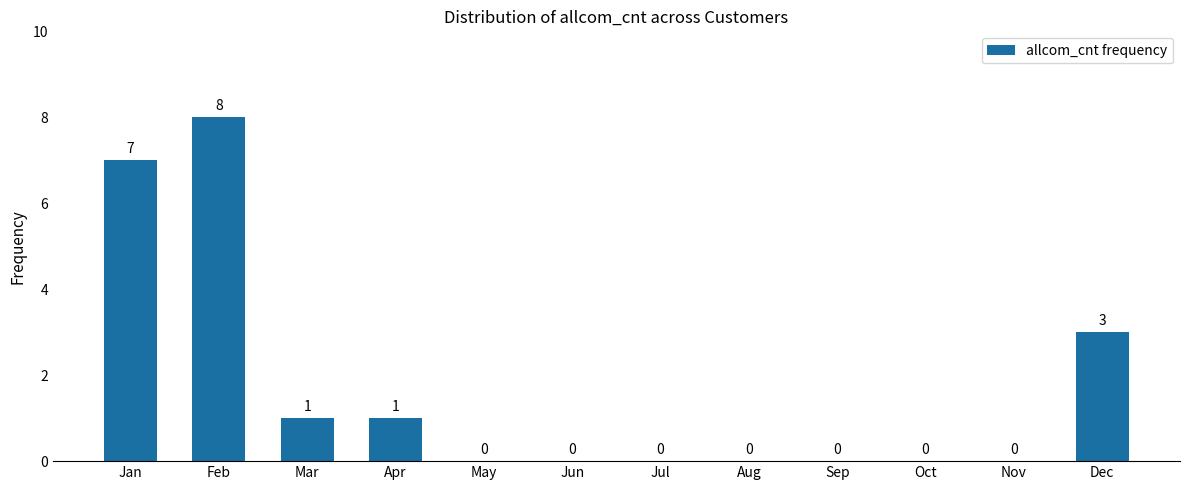

At which label is the value closest to 4?

Dec